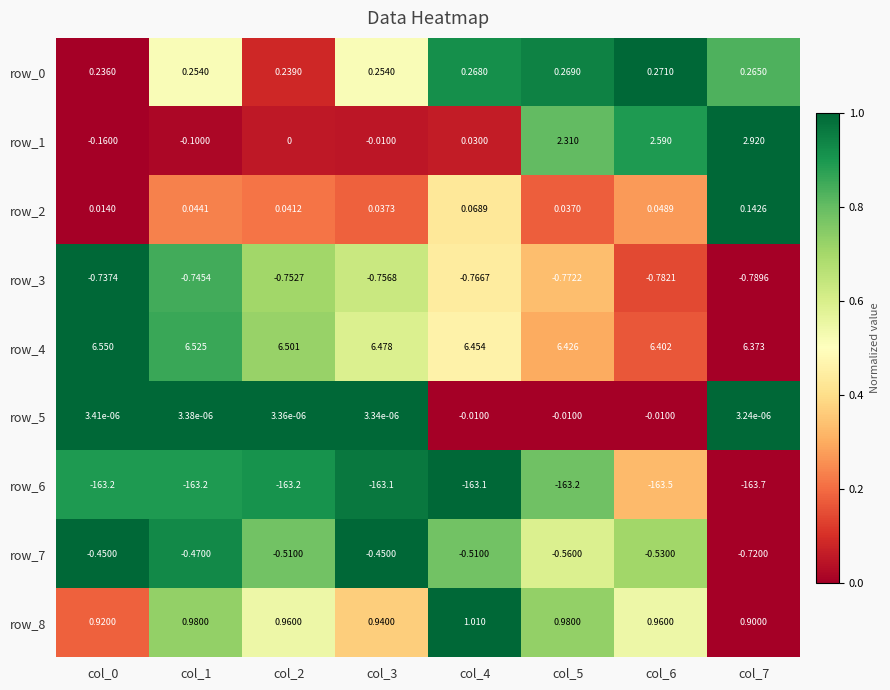

Is the value of row_7 at col_3 greater than the value of row_2 at col_3?

No